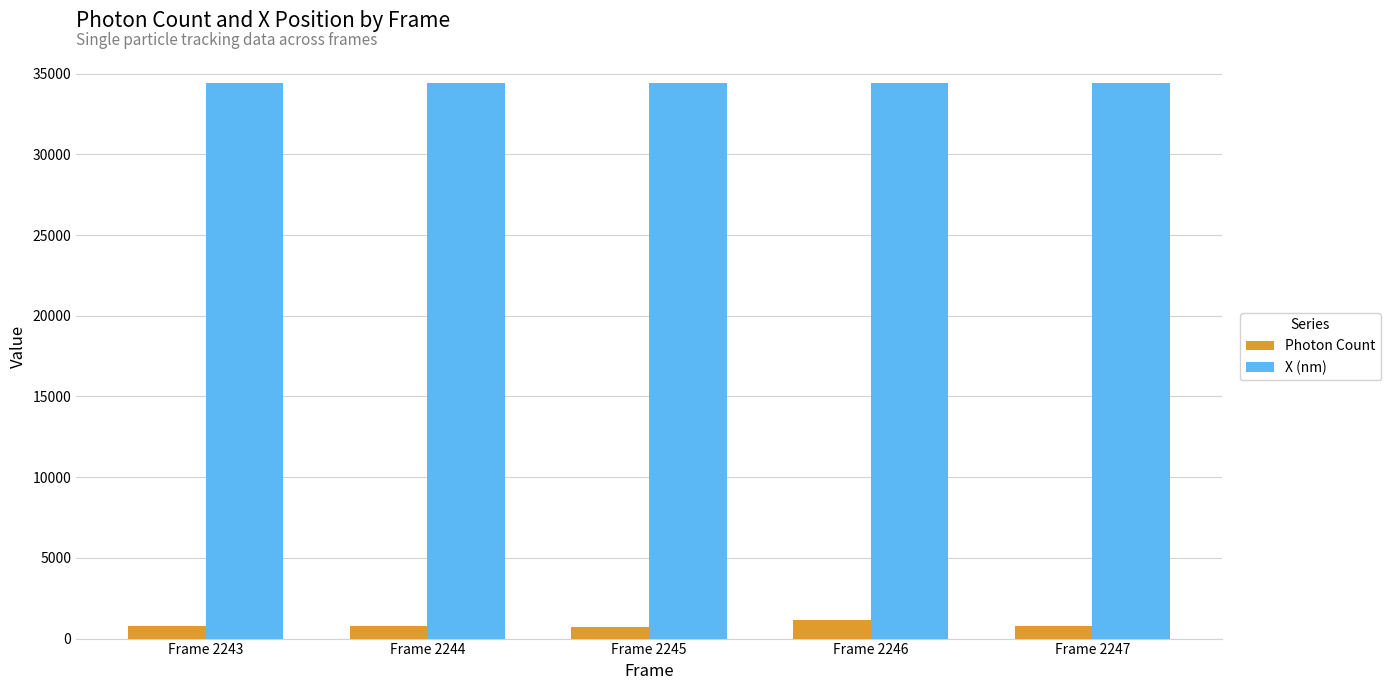

What is the minimum value for X (nm)?

34412.1